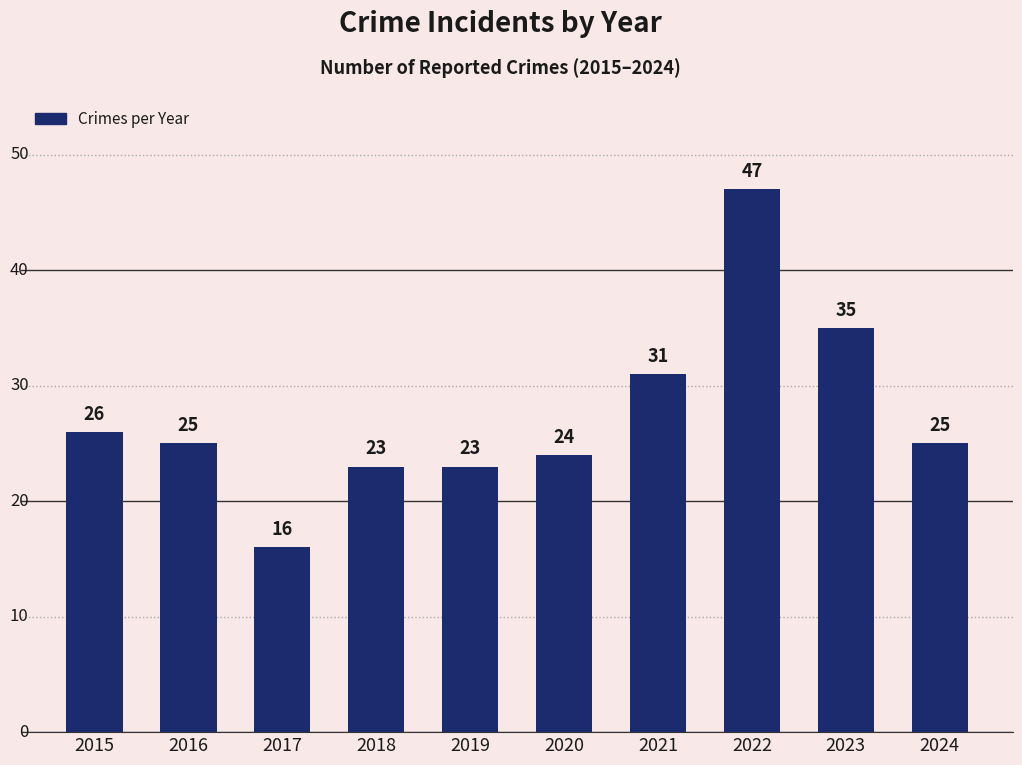

The value at 2020 is 6. True or false?

False